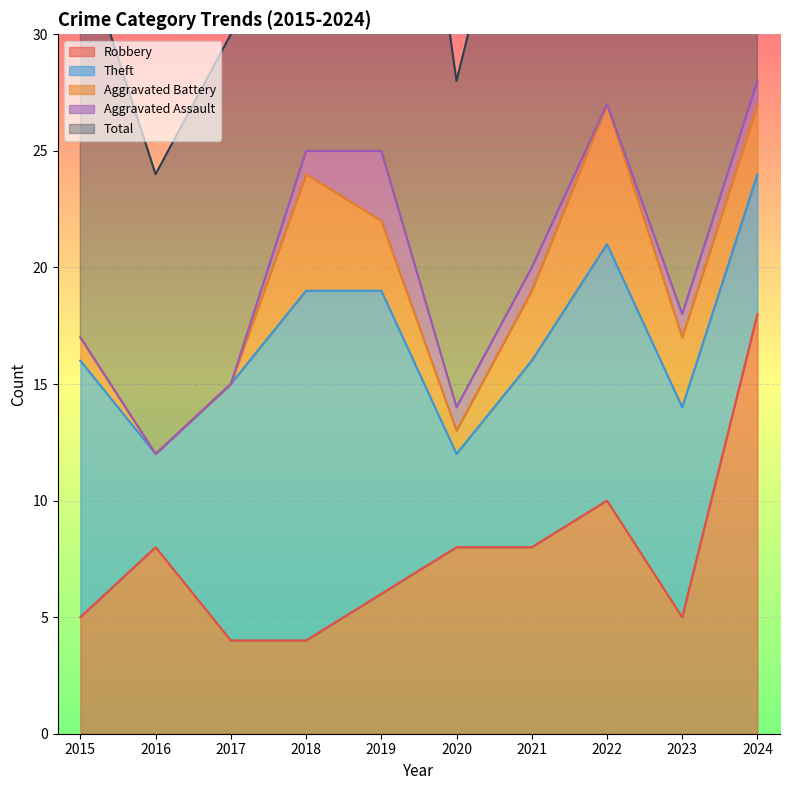

Is it true that Robbery equals 3 at 2017?

False